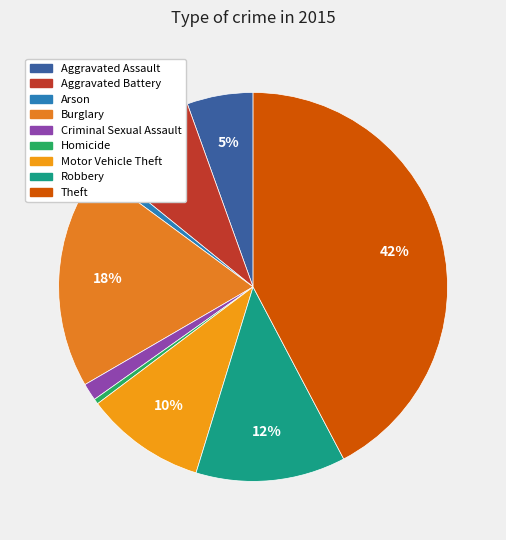

How many segments does this pie chart have?

9